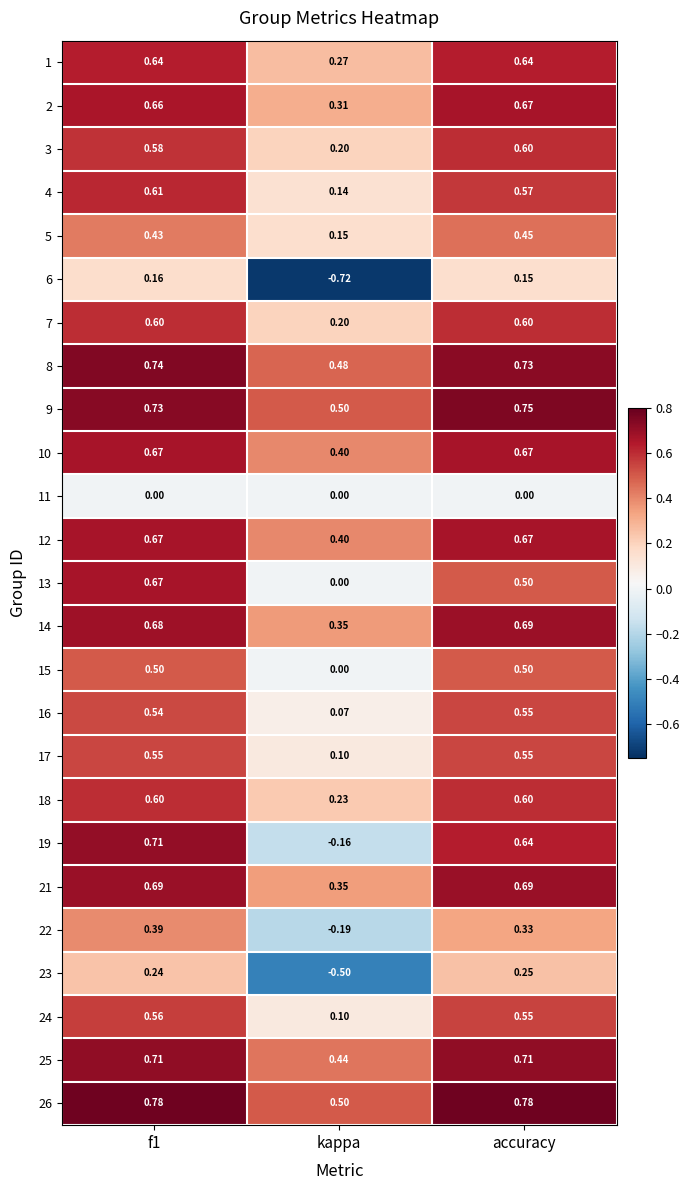

Where is 25 nearest to the value 0?

kappa